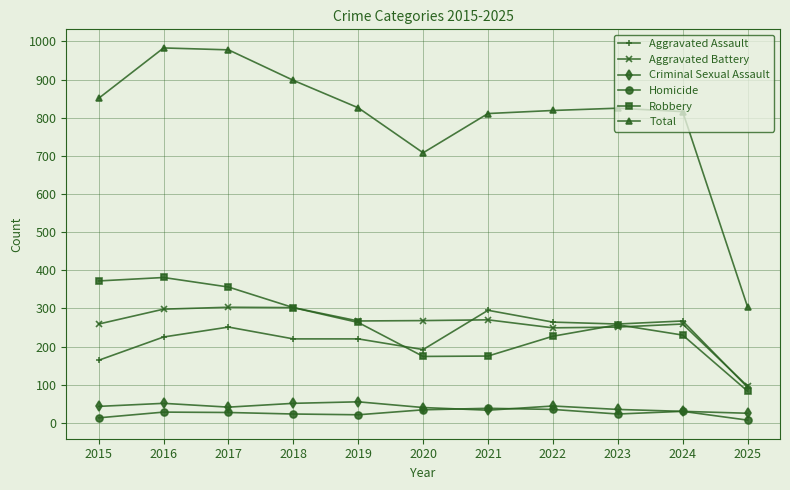

How many interior local valleys does the Robbery series have?

1